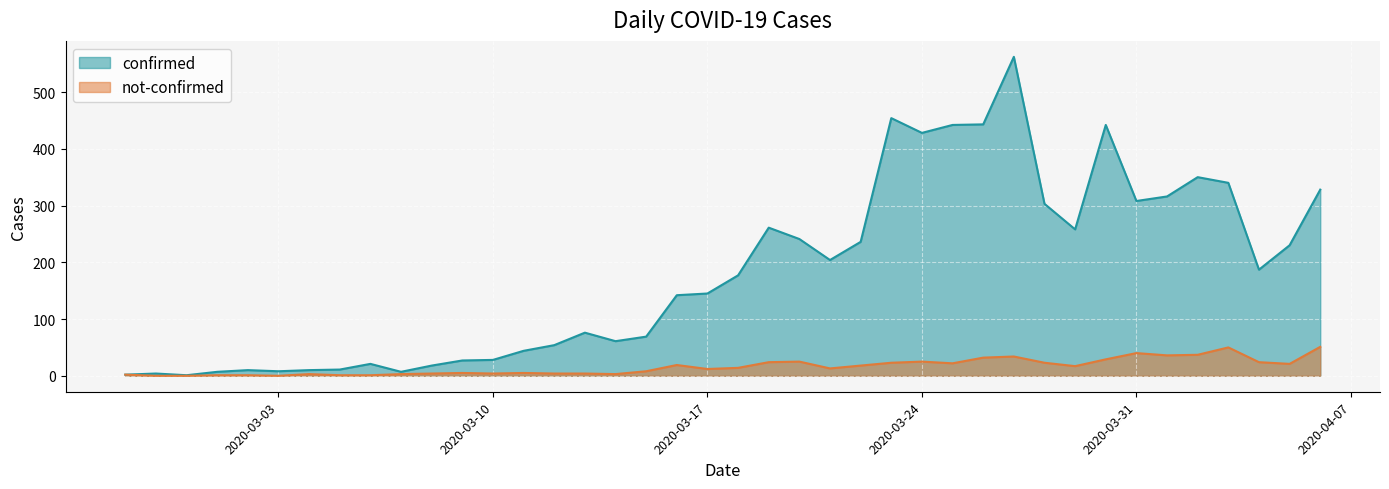

The confirmed series shows 67 at 2020-03-28. True or false?

False